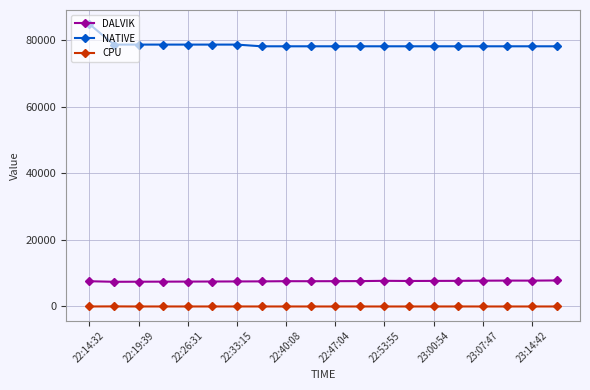

True or false: CPU has more than 2 points higher than both neighbors.

True